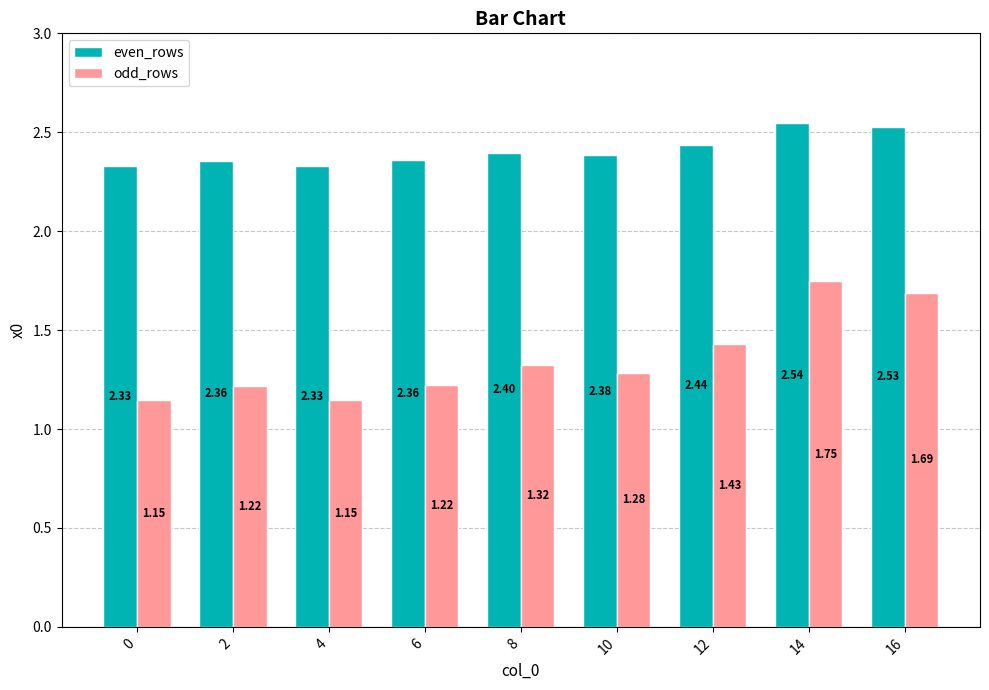

Rank the series by their maximum value, from highest to lowest.

even_rows, odd_rows